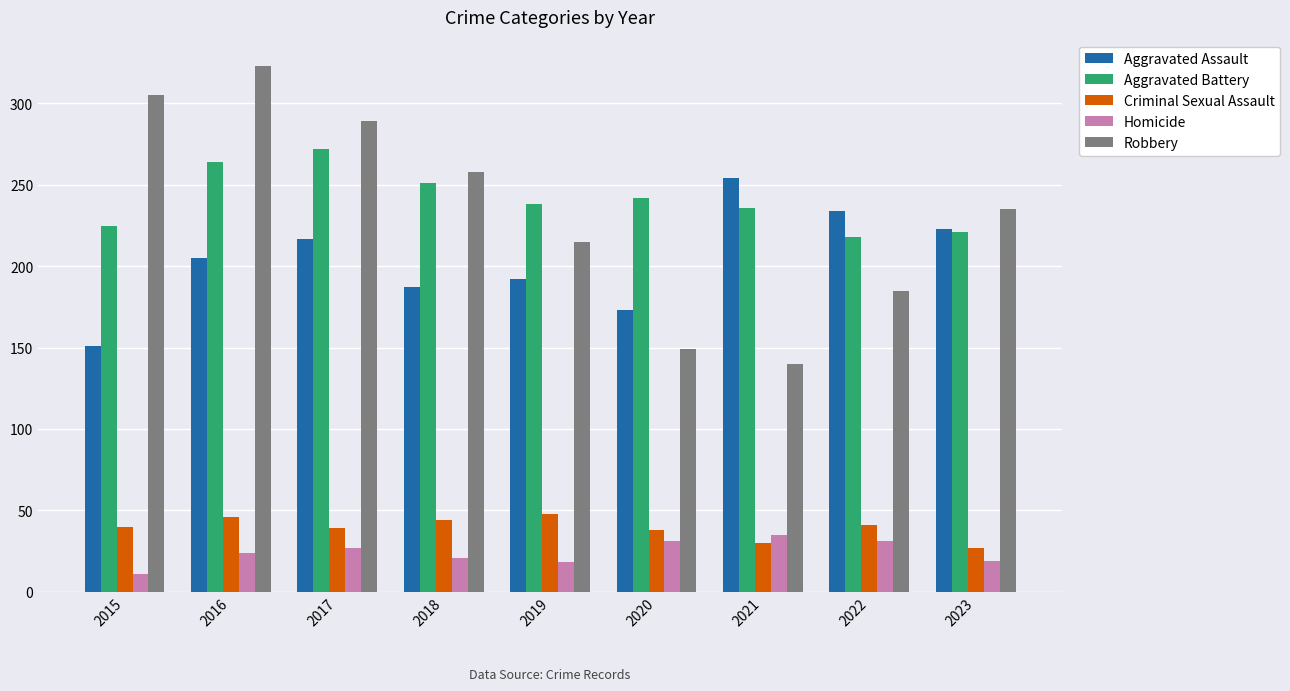

Between 2015 and 2020, which series saw the biggest shift?

Robbery